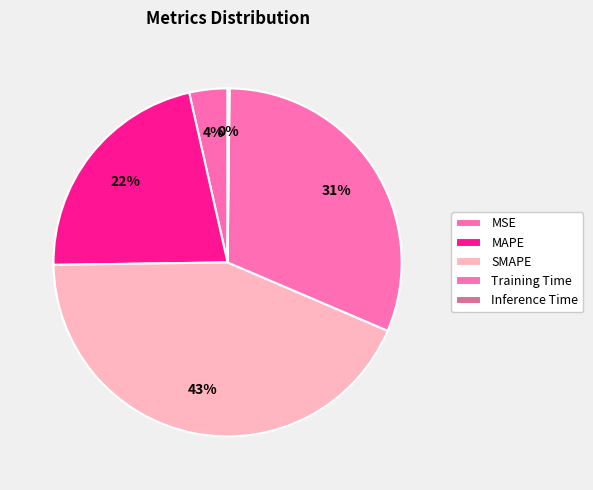

To the nearest percent, what is the difference between the MAPE and MSE slice percentages?

18%